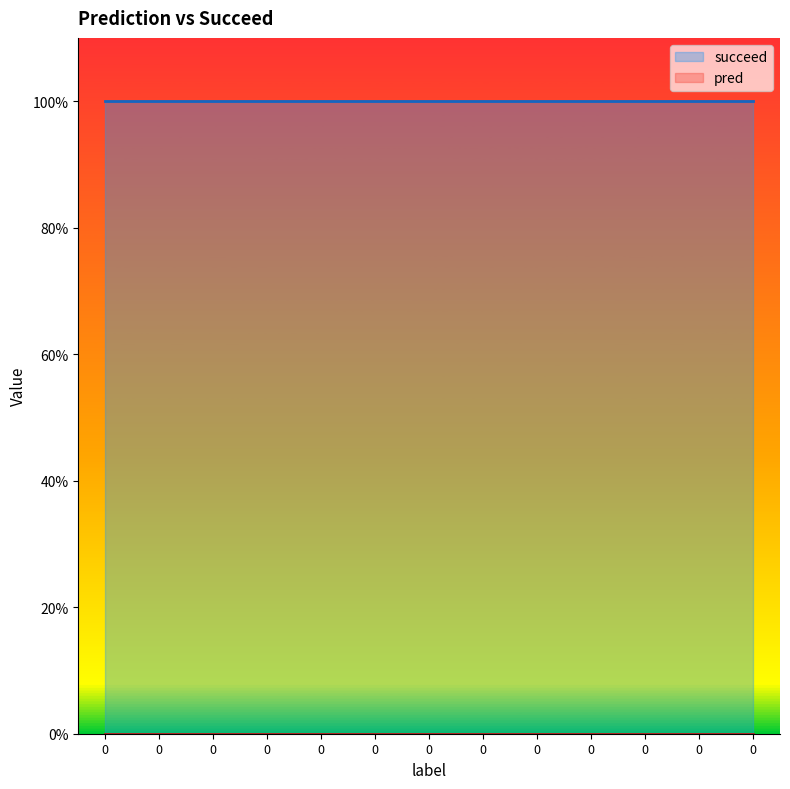

Reading left to right, transcribe all the data shown in this chart.

pred: 0=0	0=0	0=0	0=0	0=0	0=0	0=0	0=0	0=0	0=0	0=0	0=0	0=0
succeed: 0=1	0=1	0=1	0=1	0=1	0=1	0=1	0=1	0=1	0=1	0=1	0=1	0=1